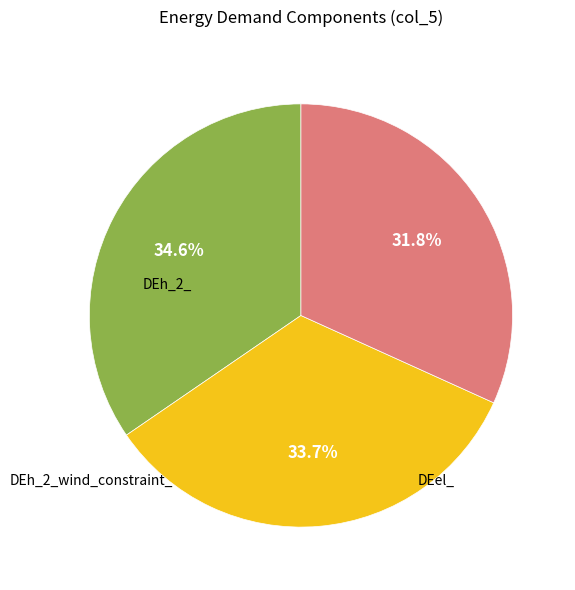

Does any single category account for the majority?

No